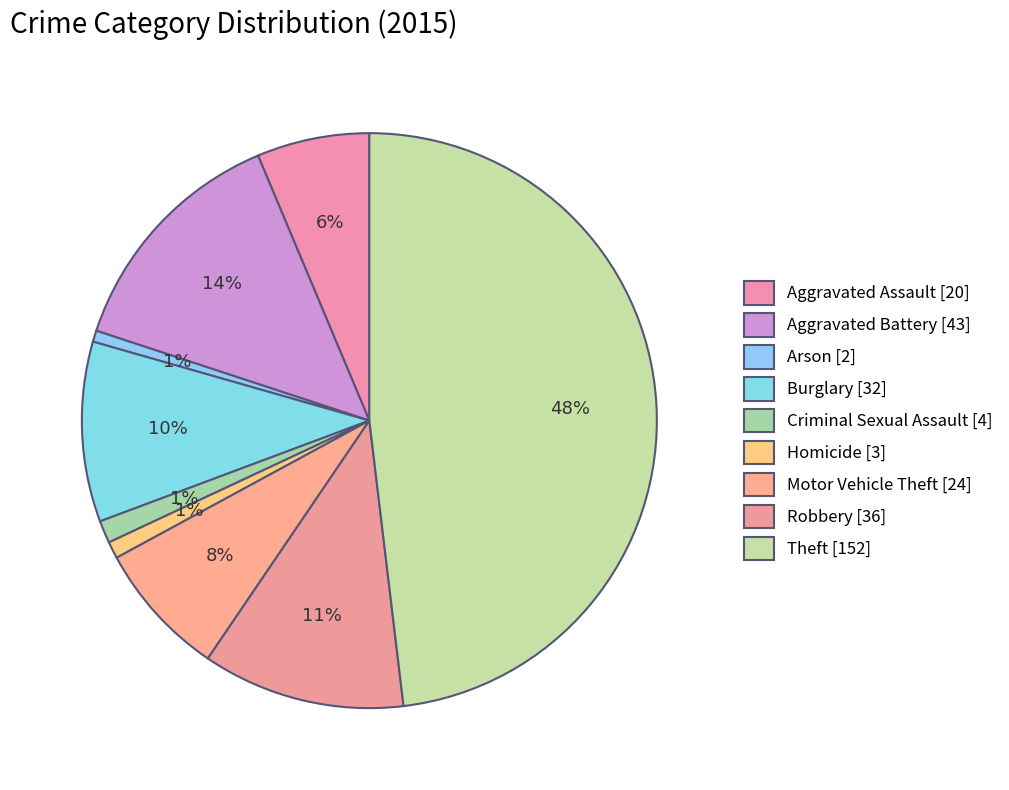

What is the largest slice in the pie chart?

Theft